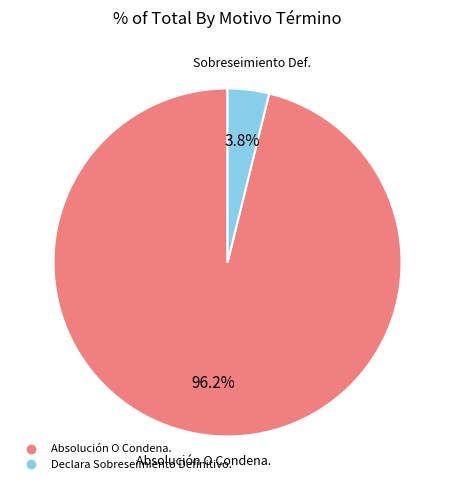

To the nearest percent, what portion does Declara Sobreseimiento Definitivo. represent?

4%